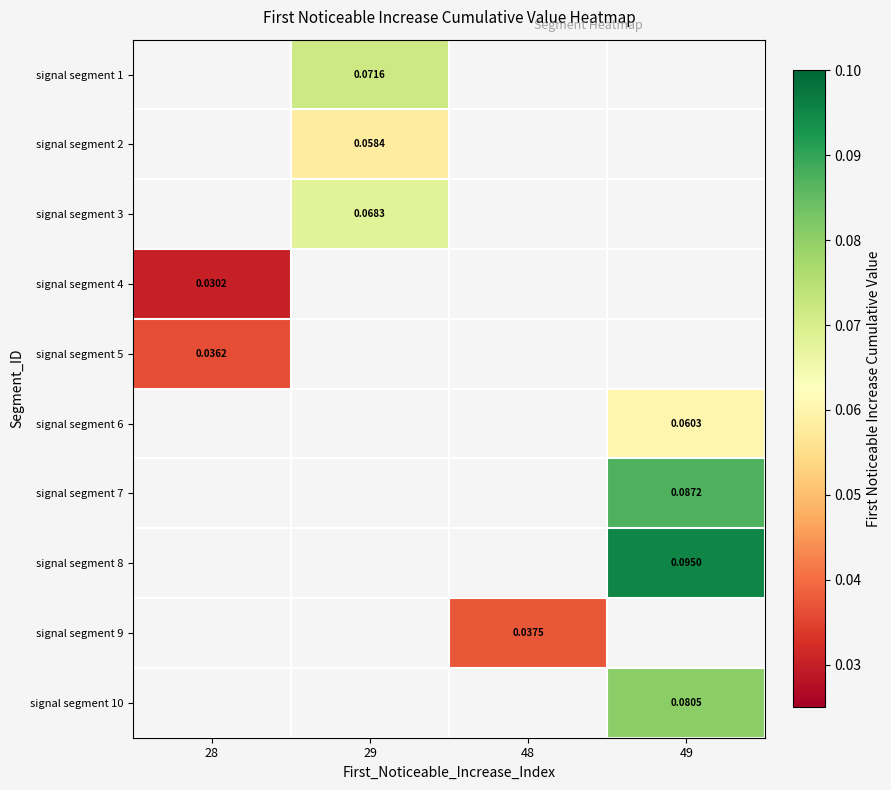

How many categories are shown in the chart?

4